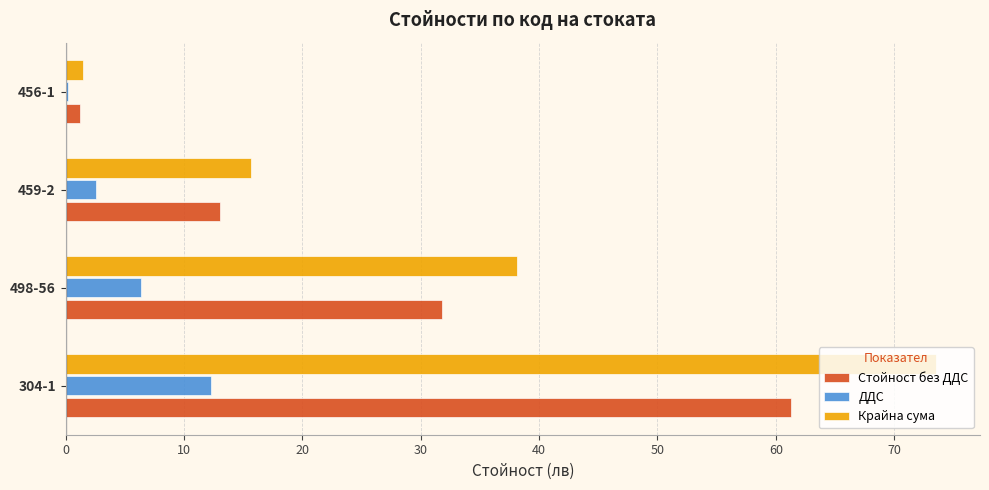

True or false: Стойност без ДДС has a value of 10.4 at 498-56.

False